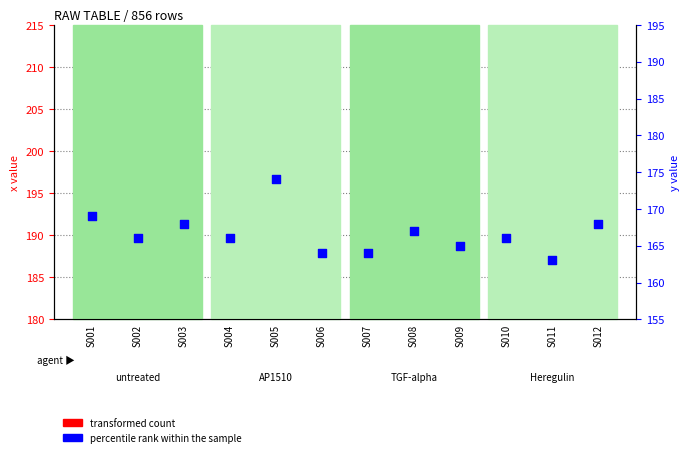

At which category is the sum across all series the highest?

S005